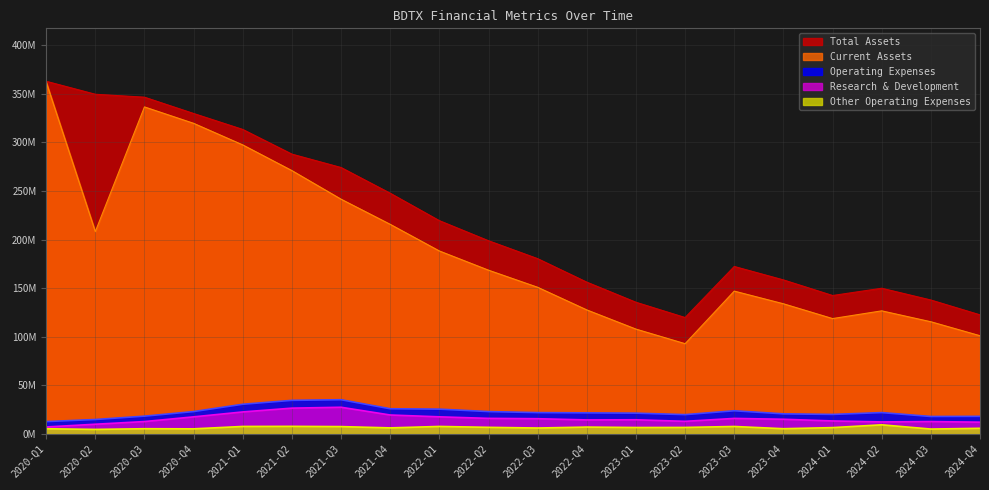

True or false: Current Assets has a value of 230.2 at 2022-Q3.

False